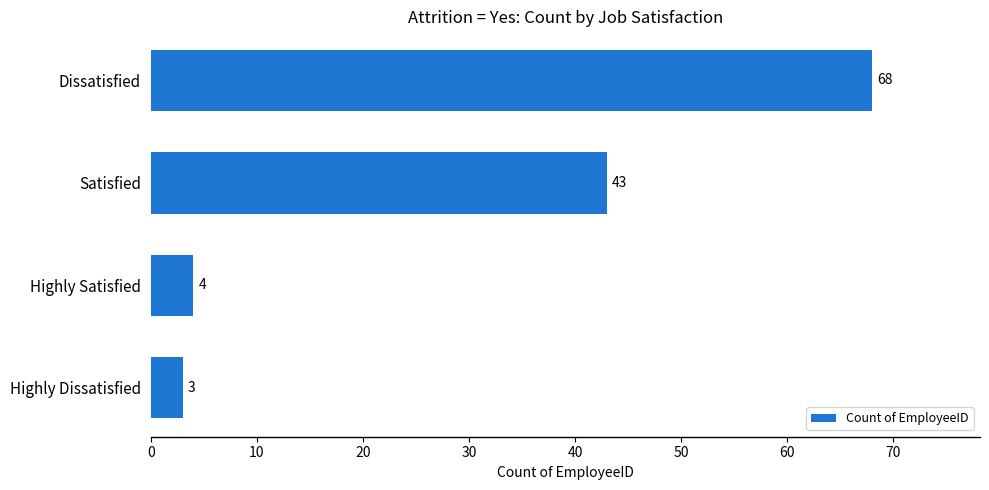

Read the value at Satisfied, to the nearest 10.

40